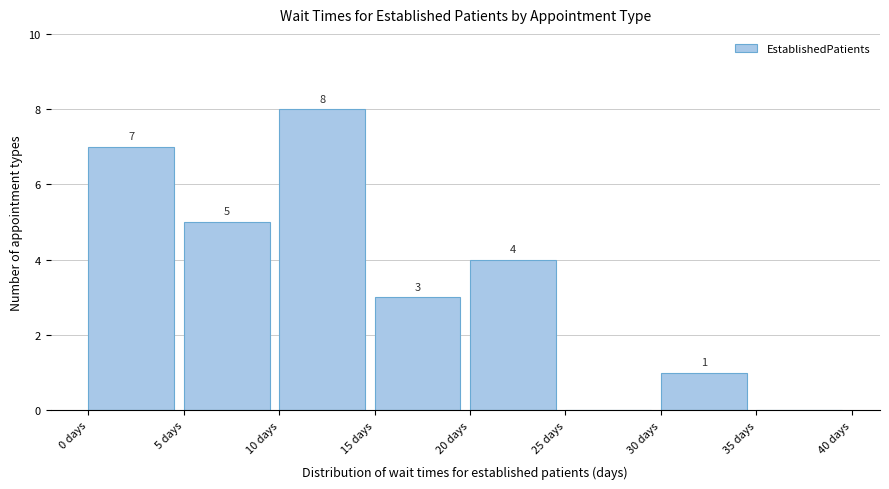

Which range on the x-axis has the tallest bar?

10 to 15